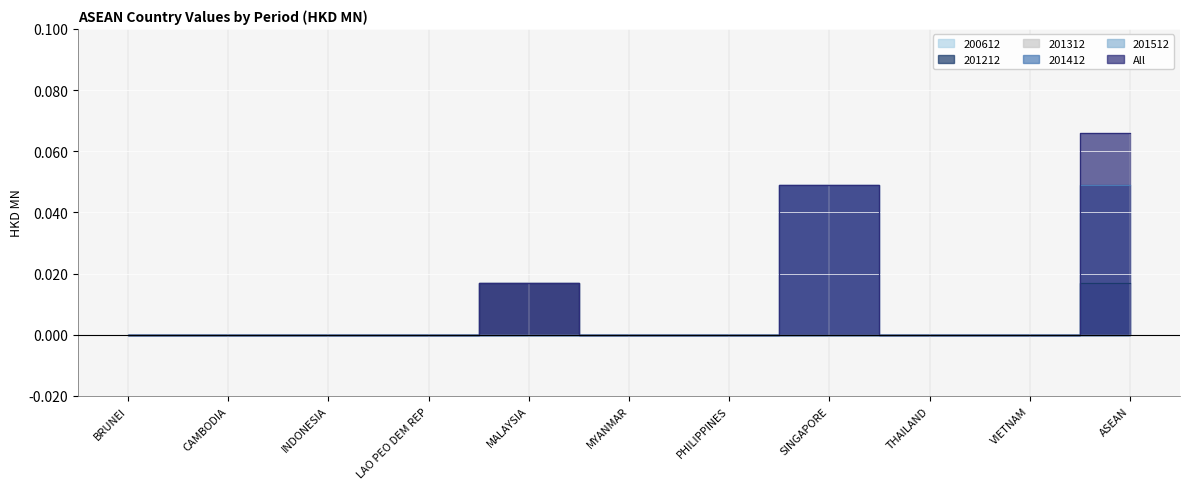

At how many categories does at least one series exceed 0?

3